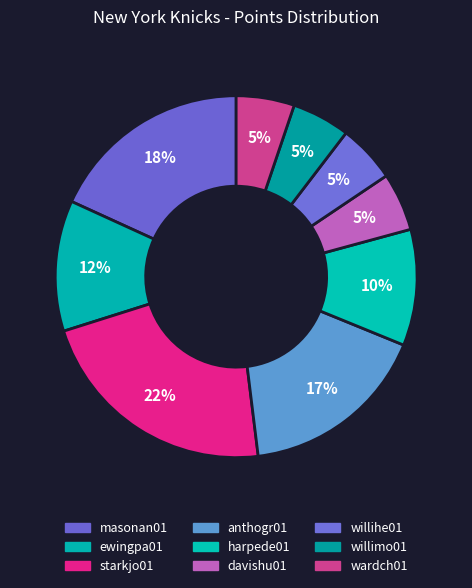

What is the total percentage of davishu01 and willimo01?

10.4%